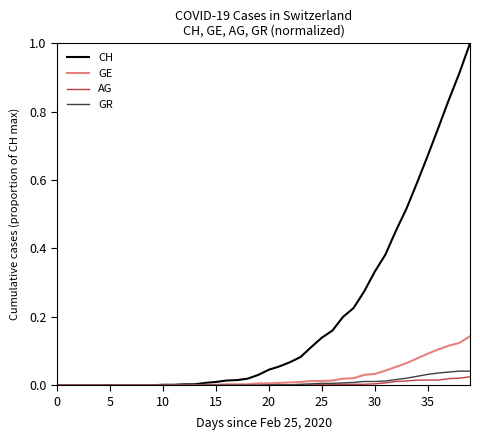

Which series has the largest total across all categories?

CH